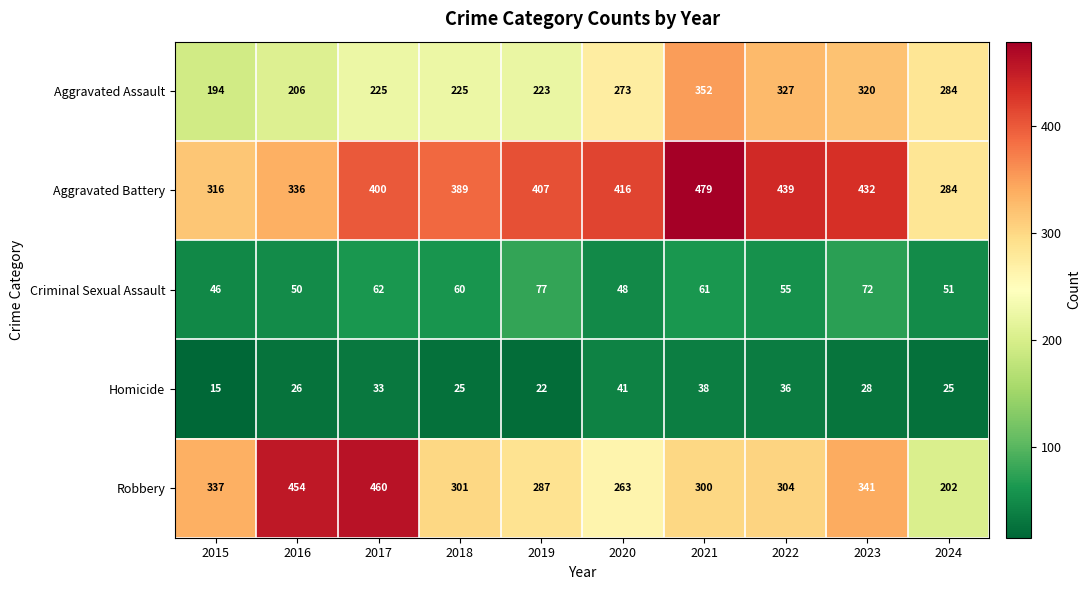

Which label corresponds to the smallest value in the chart?

2015